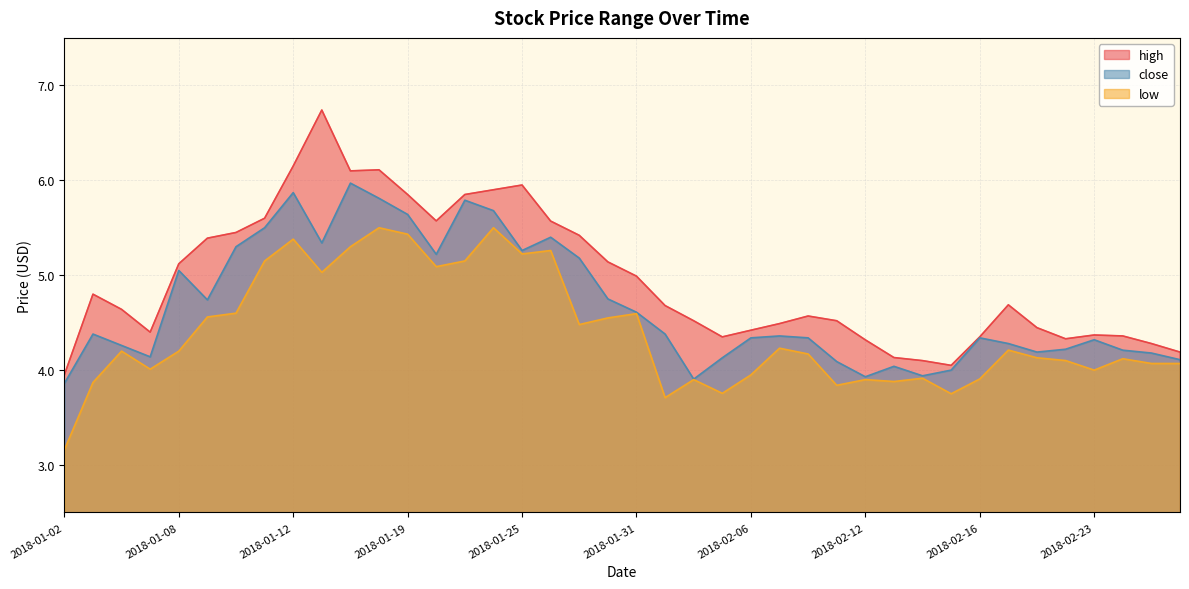

What position from the left is 2018-02-28?

40